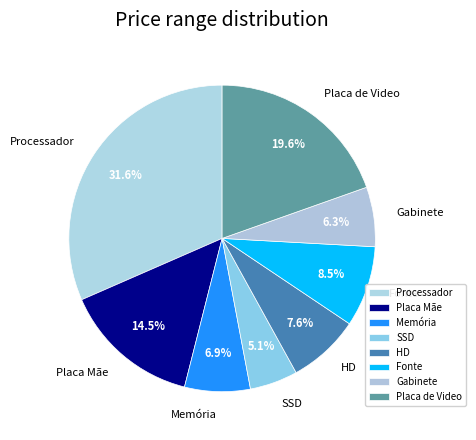

Does HD represent more than half of the total?

No